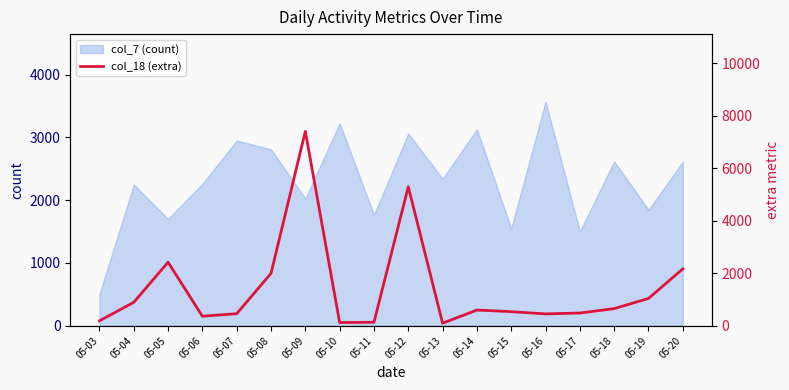

What is the smallest value displayed?

98